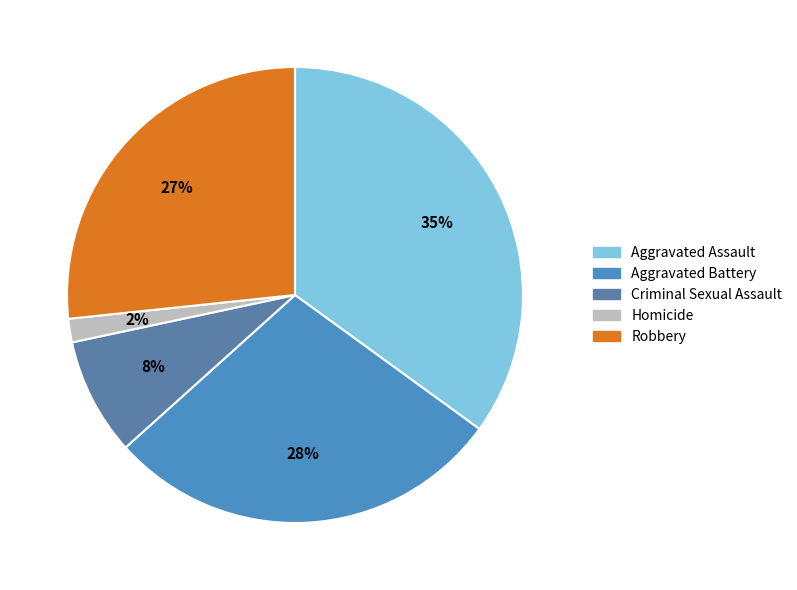

Which category has the biggest portion of the pie?

Aggravated Assault